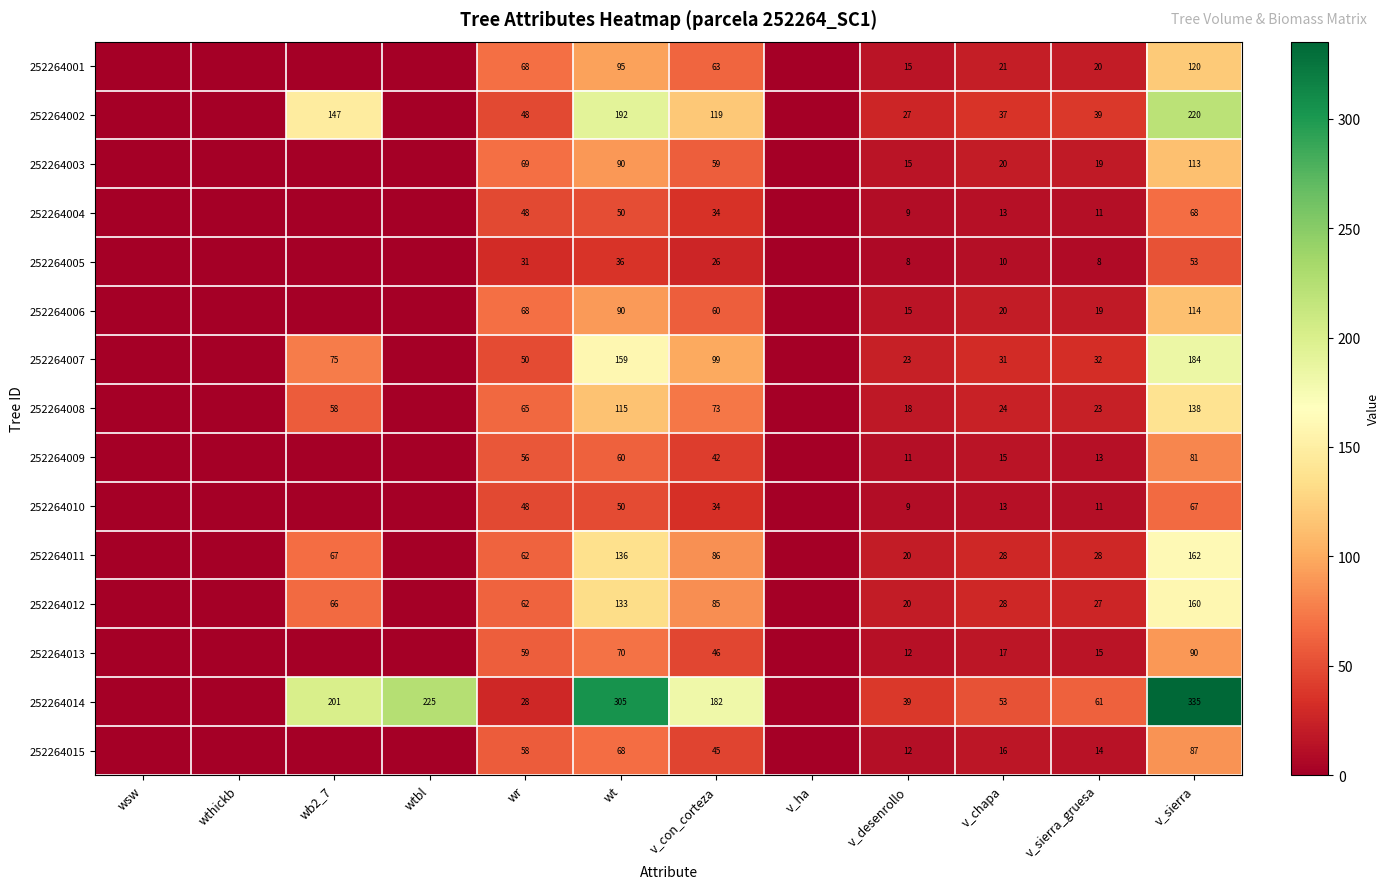

The 252264008 series shows 194 at v_sierra. True or false?

False